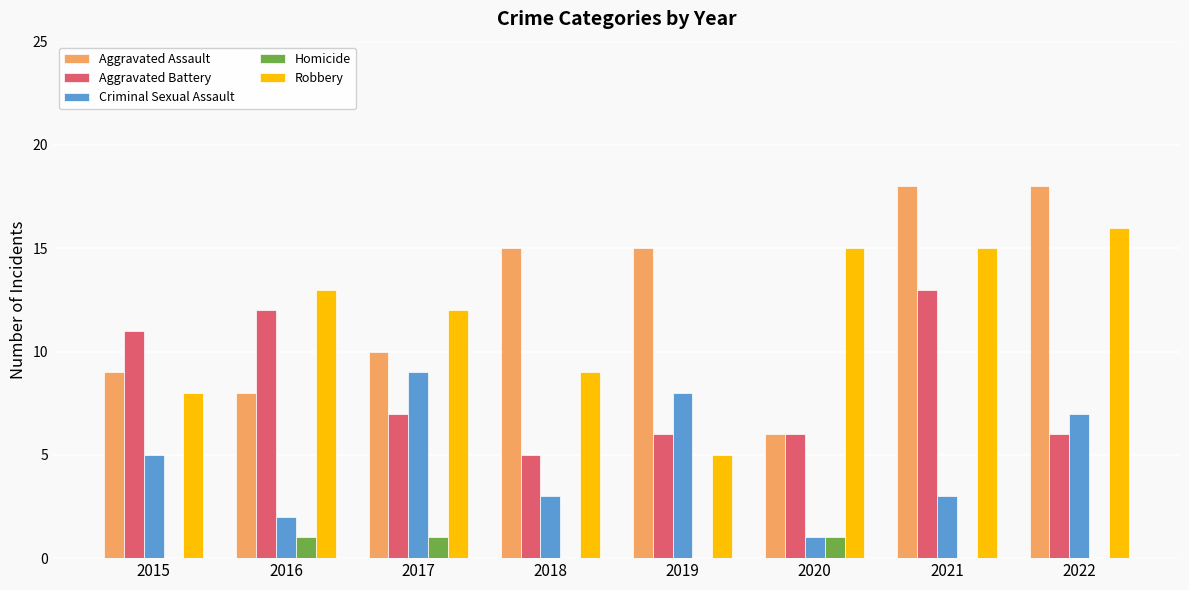

Which series has the widest spread of values?

Aggravated Assault